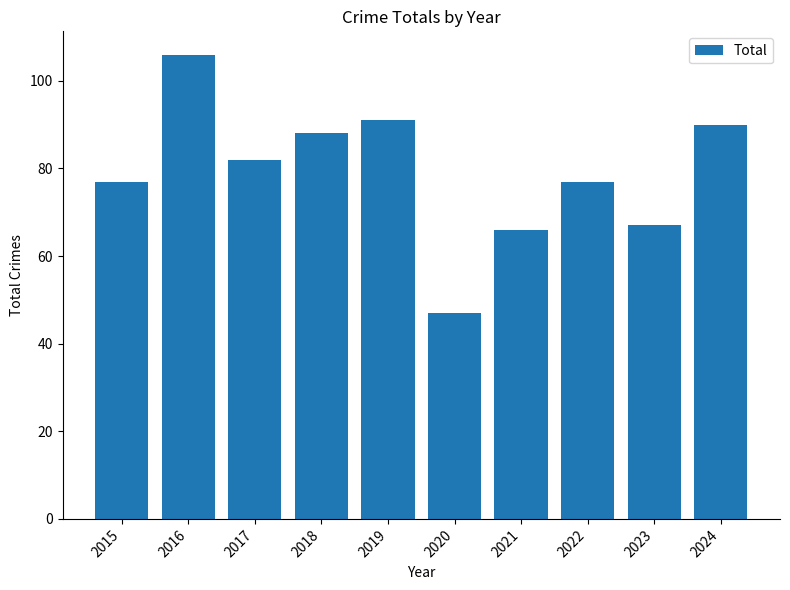

What is the value of the 6th bar from the left?

47